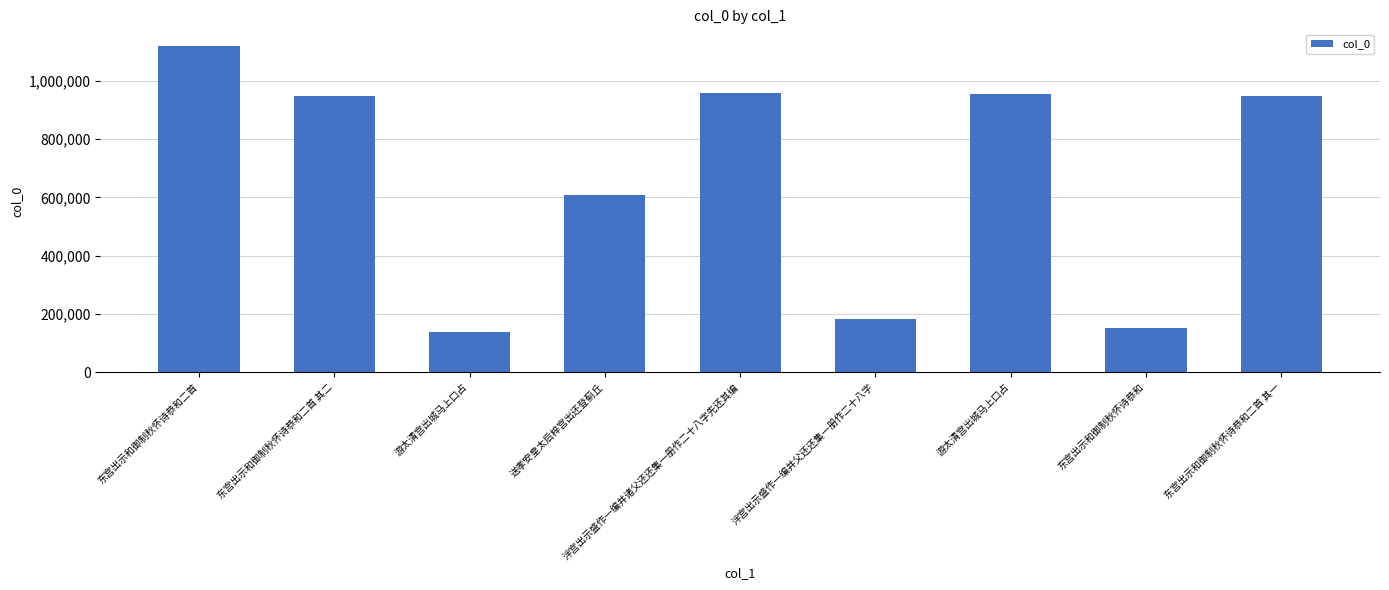

Between 东宫出示和御制秋怀诗恭和二首 其二 and 东宫出示和御制秋怀诗恭和, which is larger?

东宫出示和御制秋怀诗恭和二首 其二